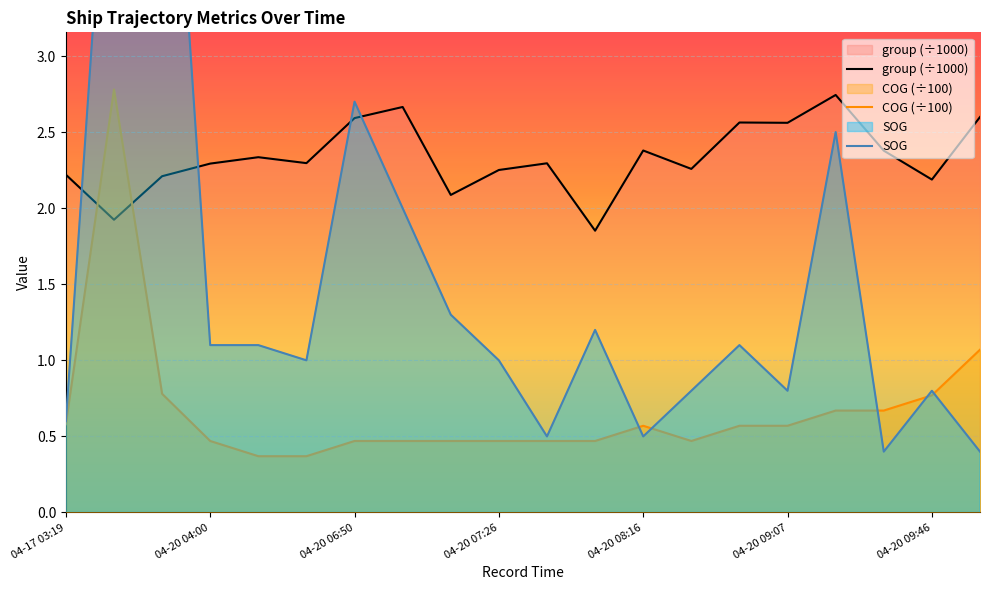

The COG (÷100) series shows 0.9 at 04-20 09:07. True or false?

False